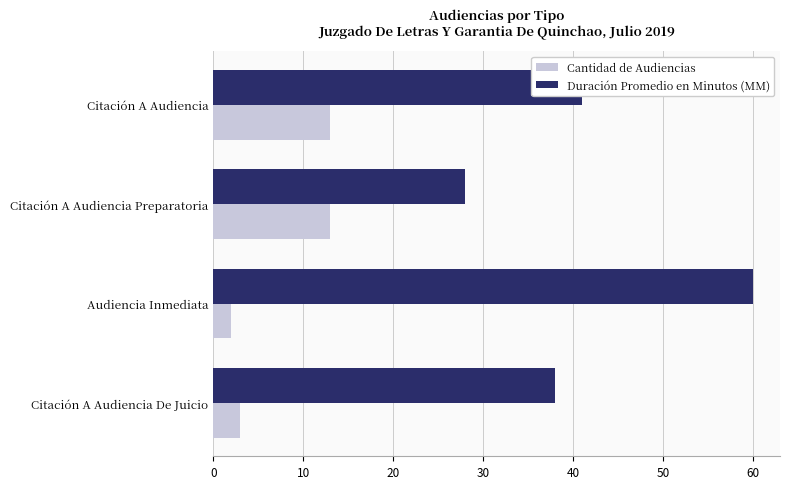

Which series has the widest spread of values?

Duración Promedio en Minutos (MM)